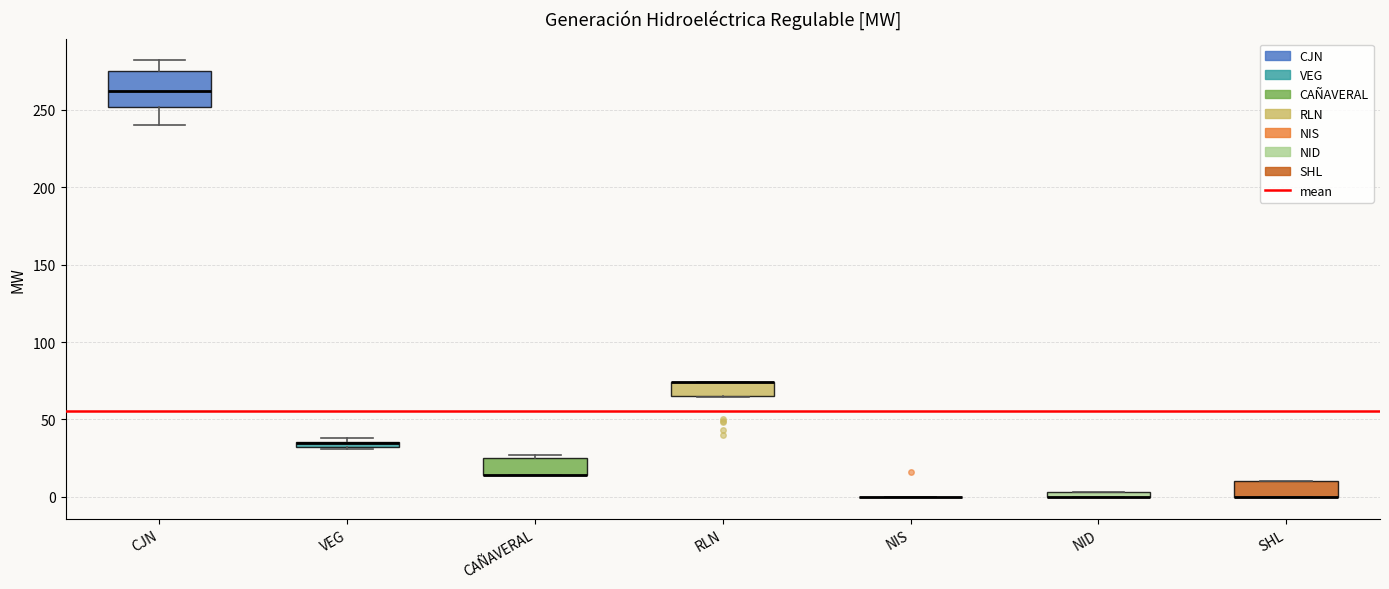

Which box is the tallest, from its lower edge to its upper edge?

CJN